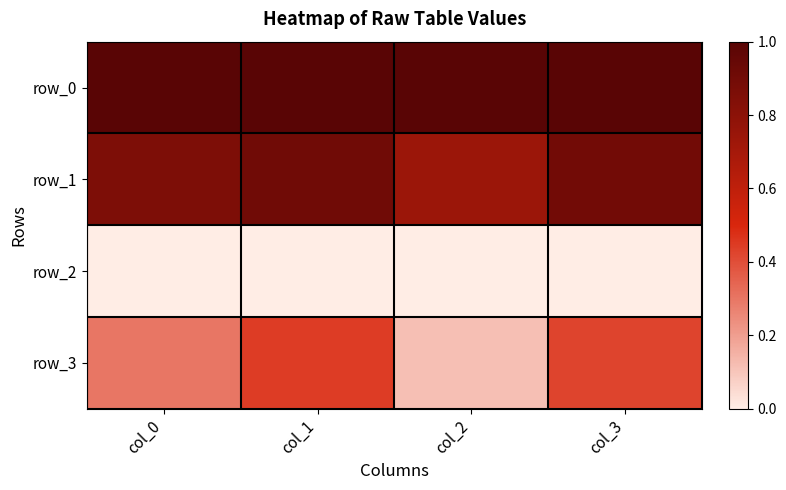

What is the sum of the row_3 values at col_3 and col_1?

0.9